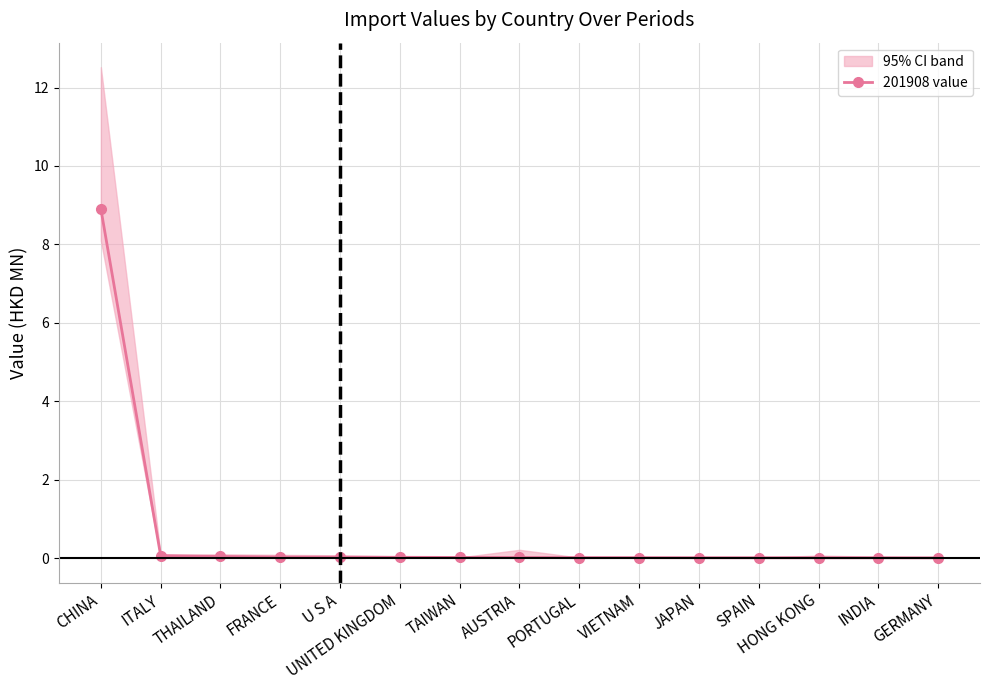

How many data points does each series have?

15